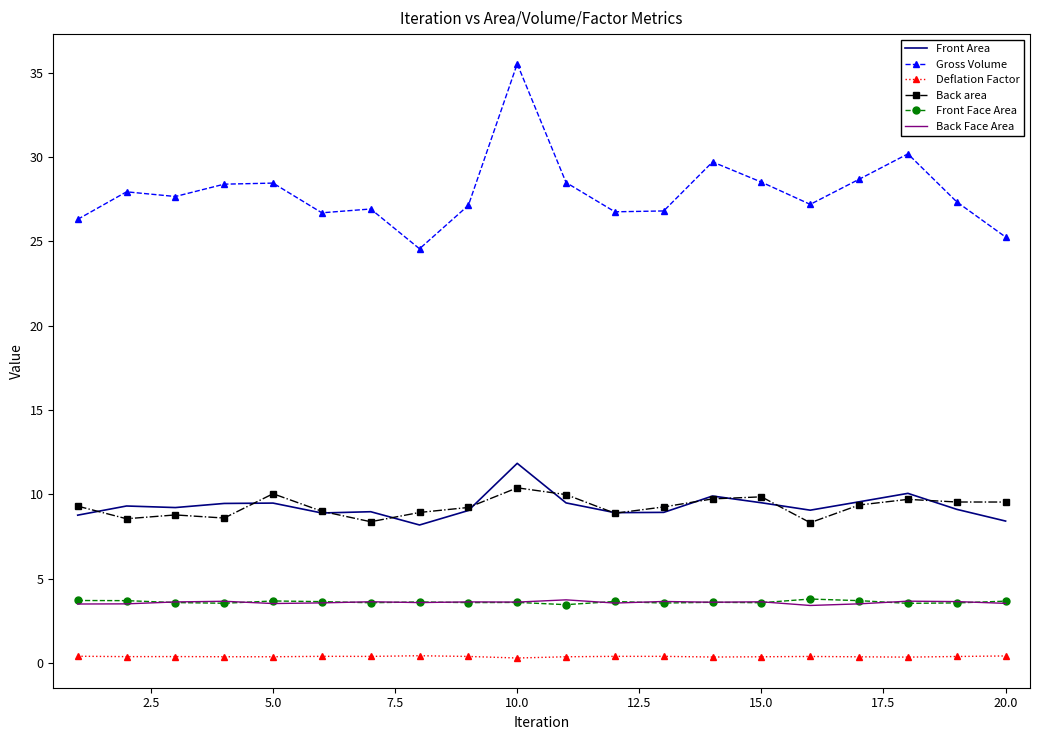

Which series has the largest range (max minus min)?

Gross Volume